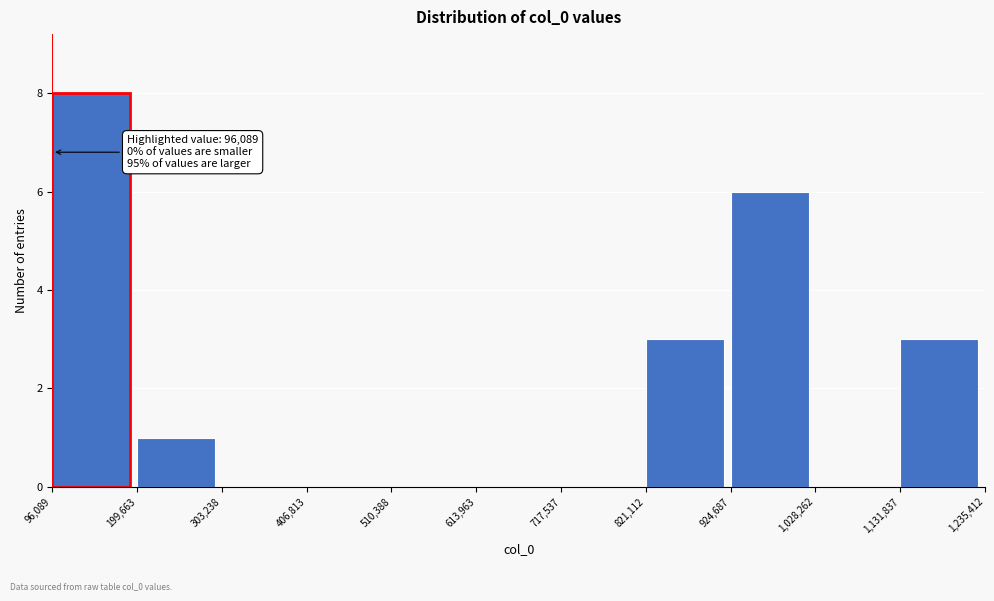

Which range on the x-axis has the tallest bar?

96,089 to 199,663